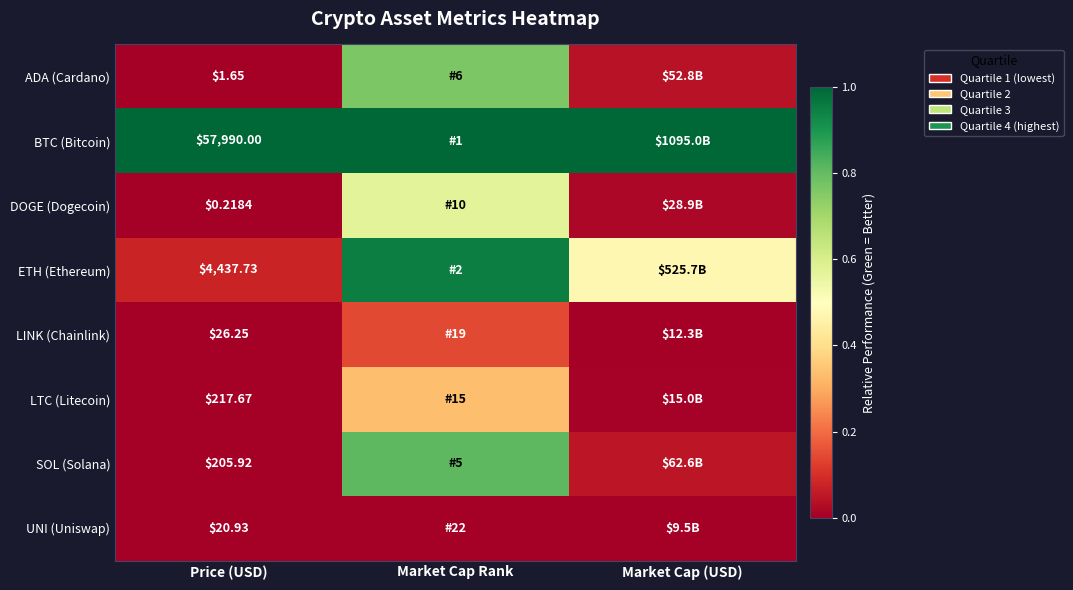

How many distinct data groups are displayed?

8